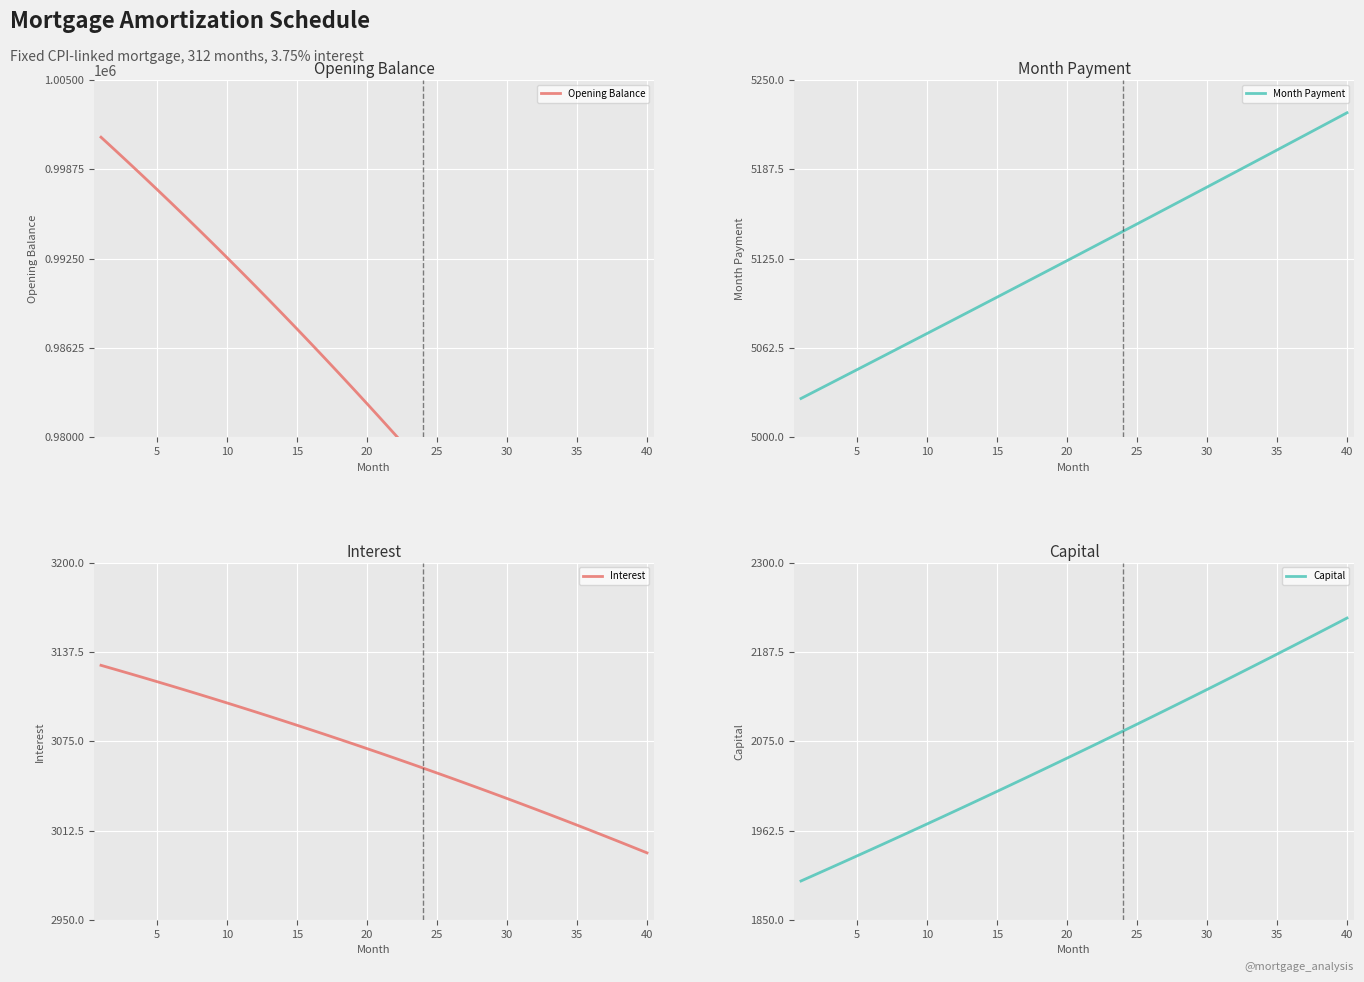

What is the minimum value for Interest?

2997.0